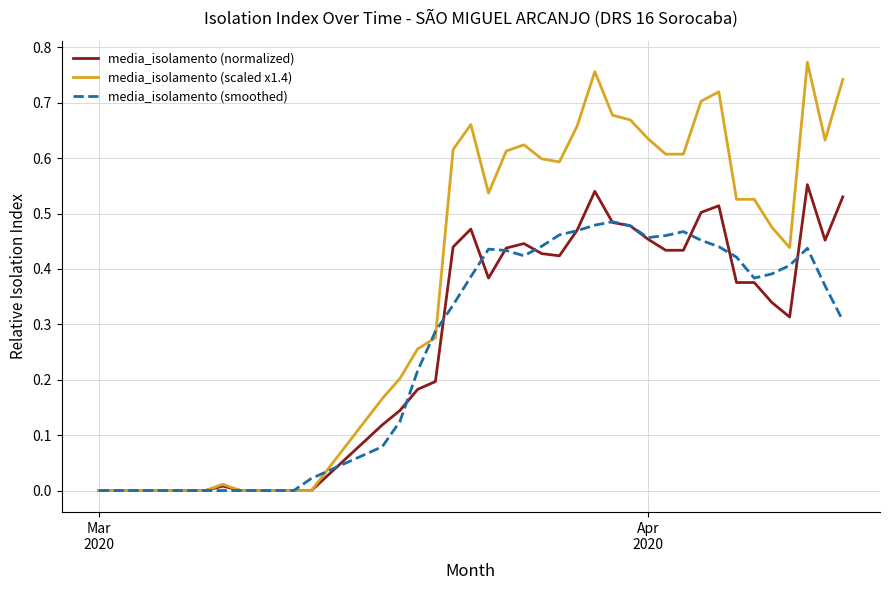

Which series has the largest total across all categories?

media_isolamento (scaled x1.4)